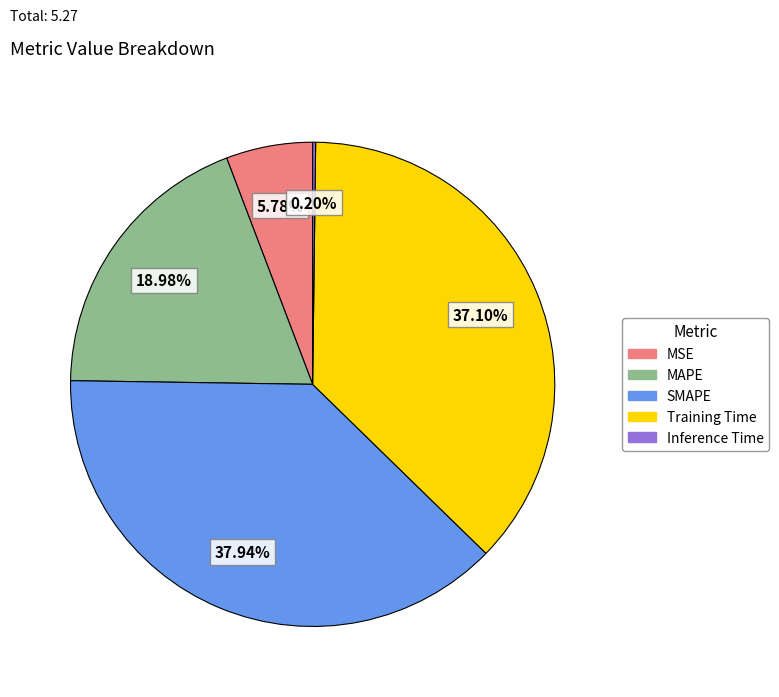

To the nearest percent, what is the combined percentage of SMAPE and Training Time?

75%